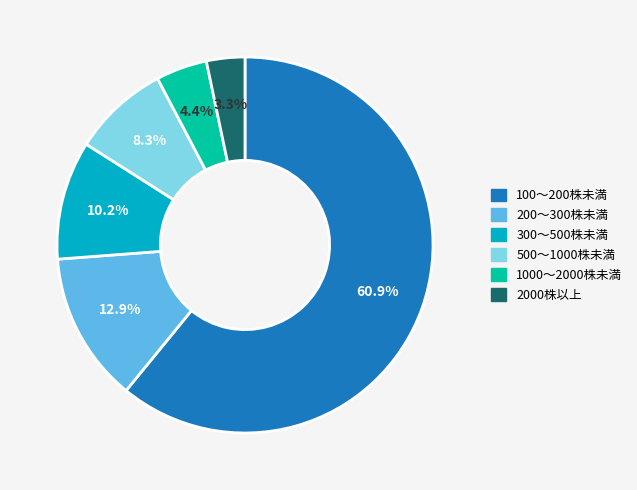

Which has a higher value, 1000～2000株未満 or 500～1000株未満?

500～1000株未満